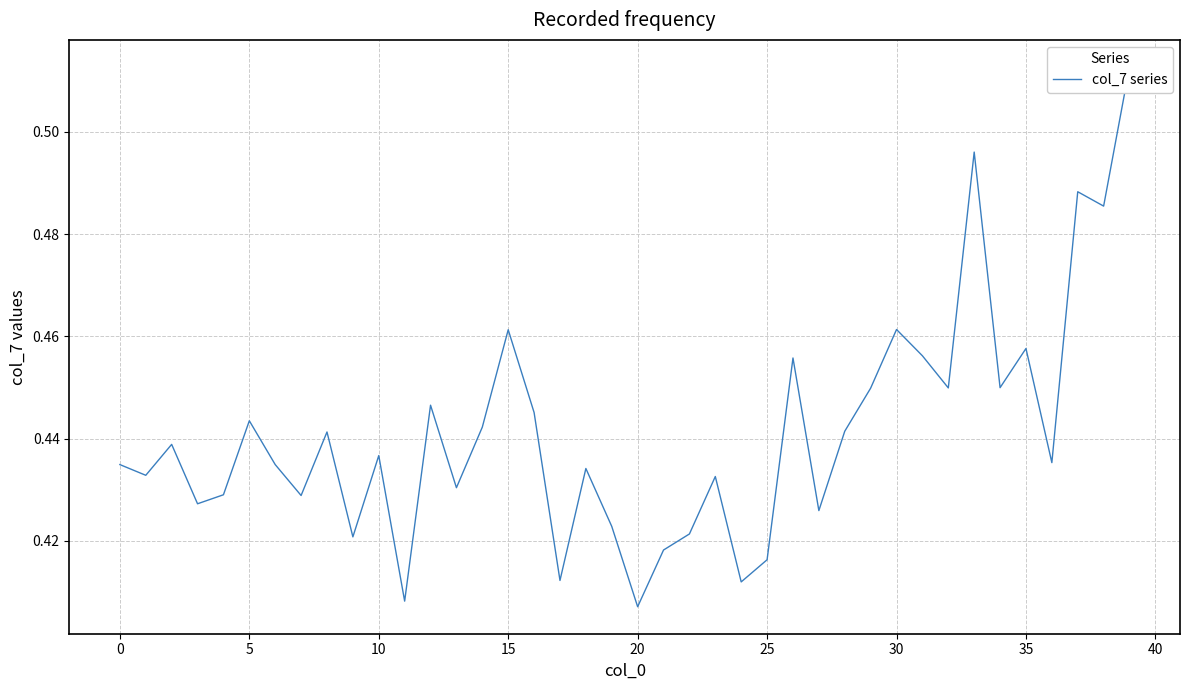

The chart shows a value of 0.1 at 35. True or false?

False